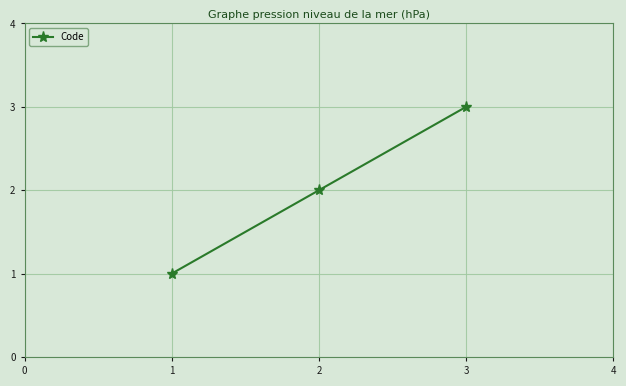

What is the sum of all values?

6